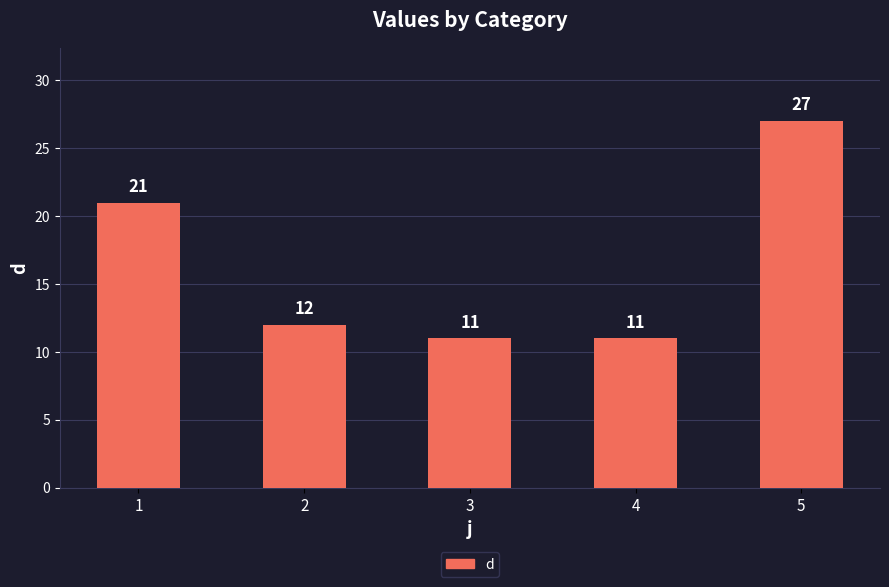

Between 4 and 2, which is larger?

2